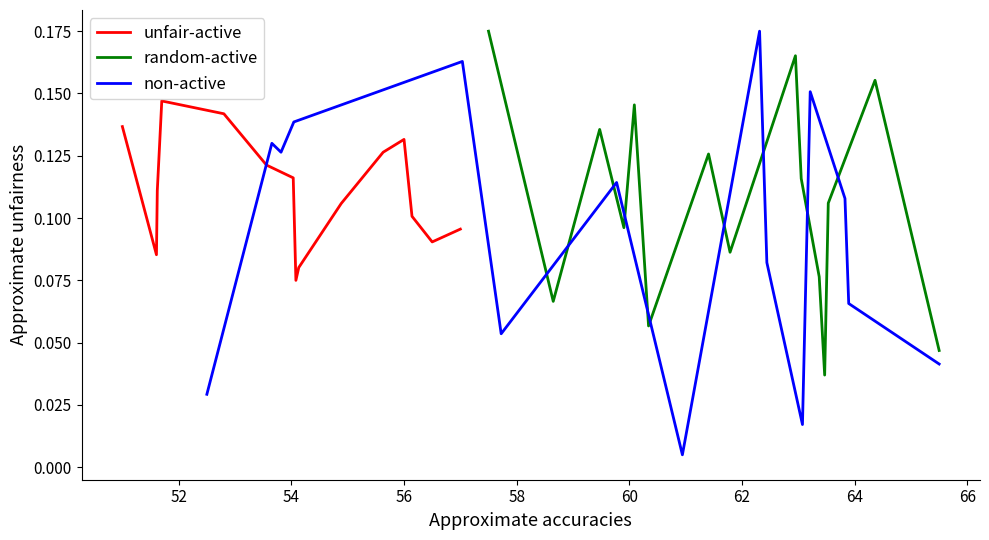

What is the difference between the second highest and minimum values in the non-active series?

0.2